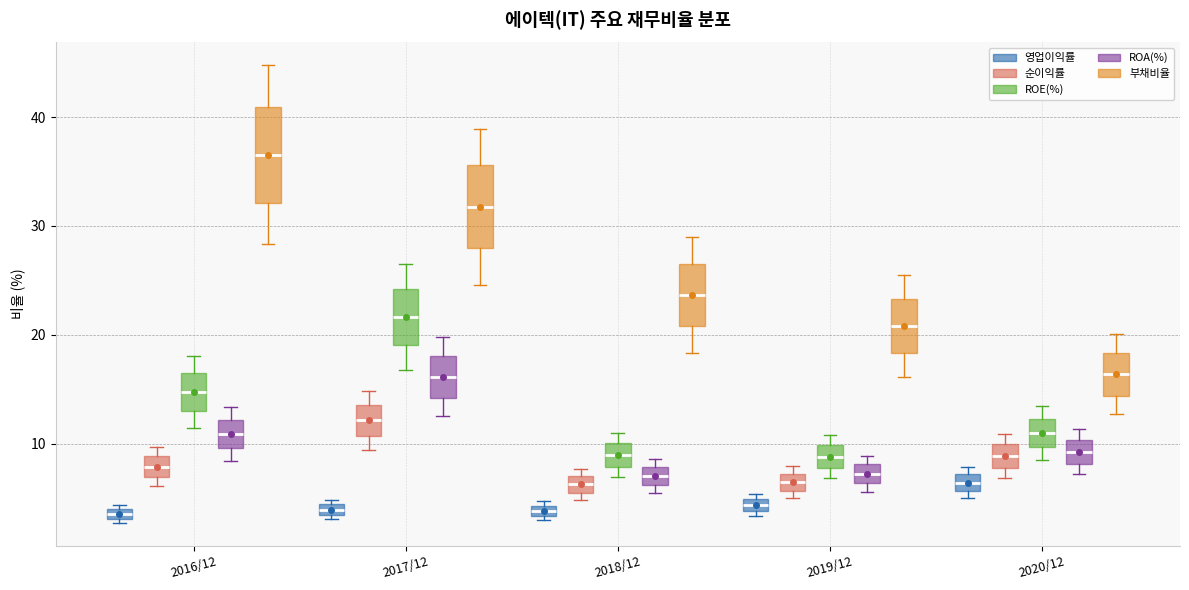

Where is the lower edge of the box for 2018/12 (ROA(%)) on the y-axis? The values are not printed on the chart, so give them approximately, as read against the axis.

6